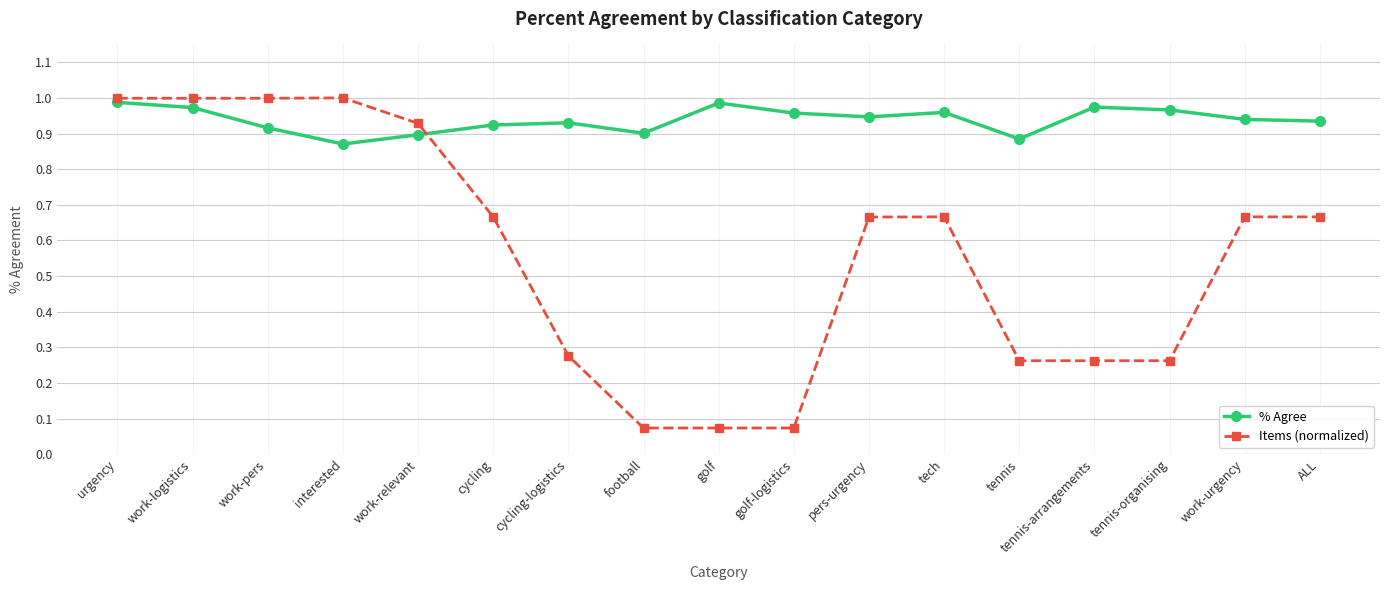

Does the chart display data point markers on the line(s)?

Yes